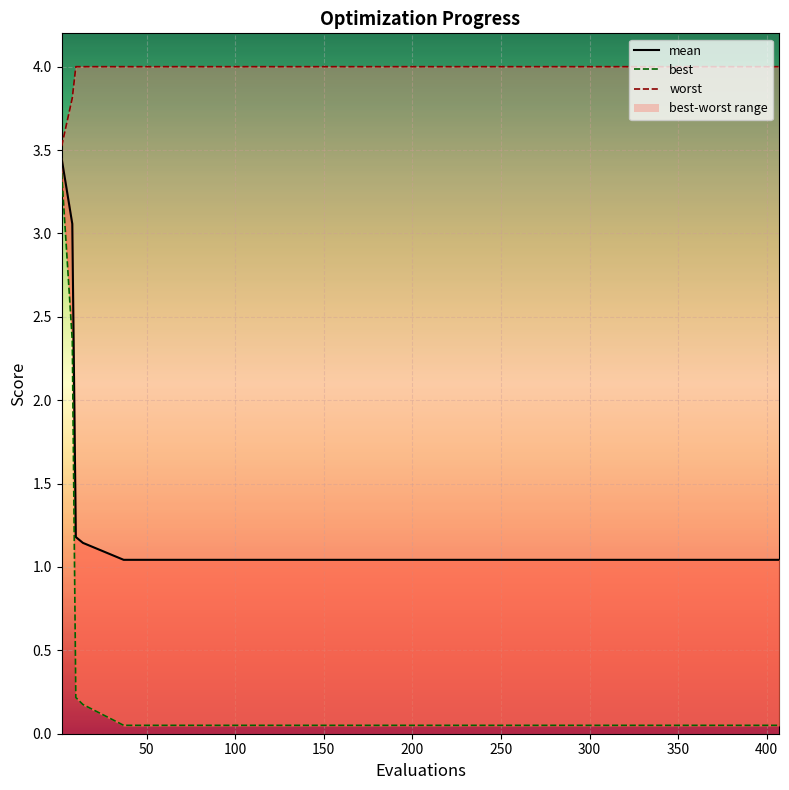

Reading left to right, extract all data points from this chart.

mean_line: 3.4	3.1	1.2	1.1	1.0	1.0	1.0	1.0	1.0	1.0	1.0	1.0	1.0	1.0	1.0
best: 3.4	2.4	0.2	0.2	0.1	0.1	0.1	0.1	0.1	0.1	0.1	0.1	0.1	0.1	0.1
worst_line: 3.5	3.8	4.0	4.0	4.0	4.0	4.0	4.0	4.0	4.0	4.0	4.0	4.0	4.0	4.0